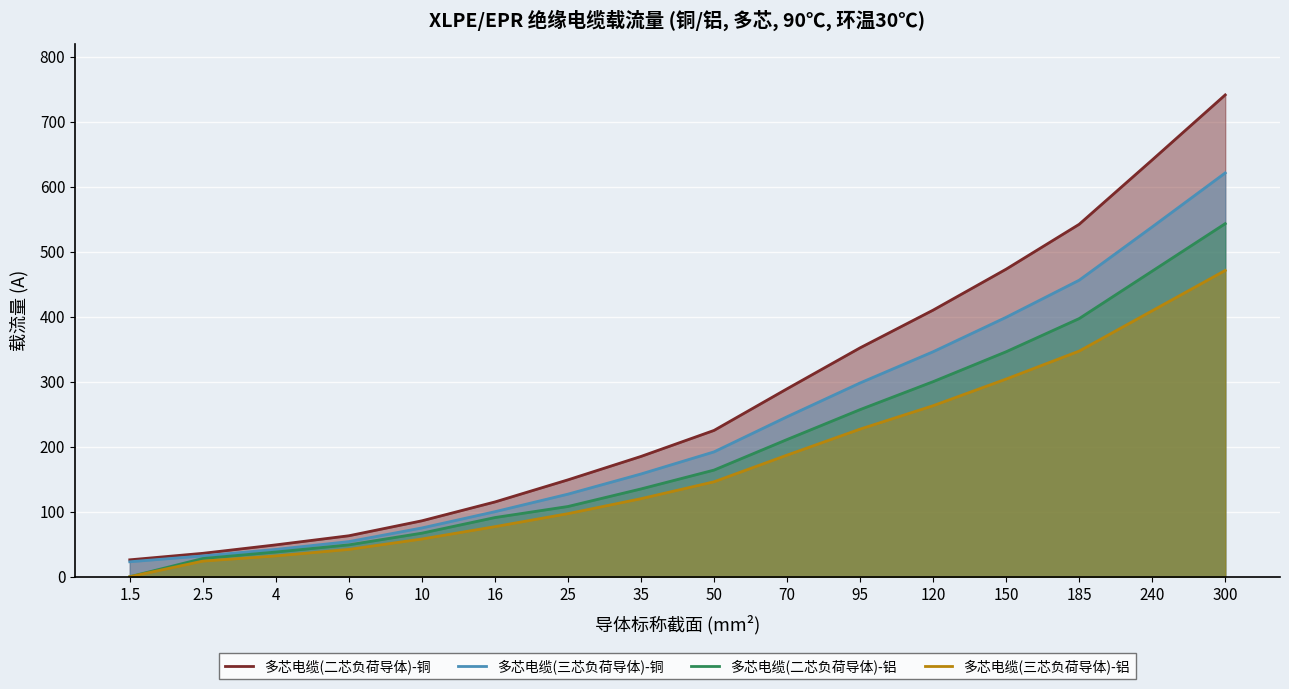

Count the number of data series in this chart.

4